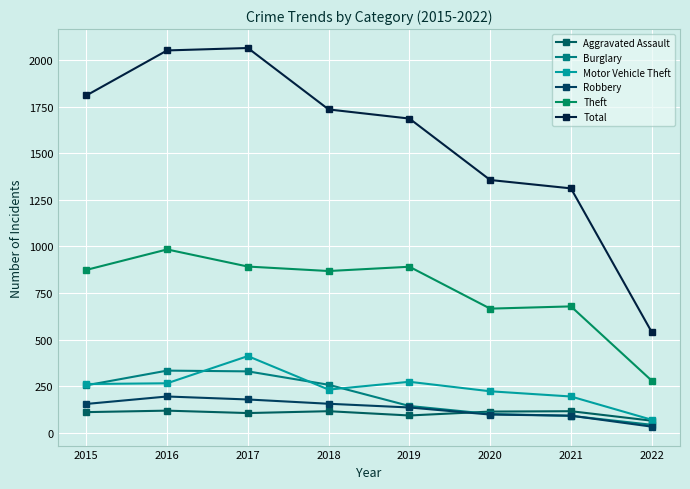

What is the greatest value displayed?

2066